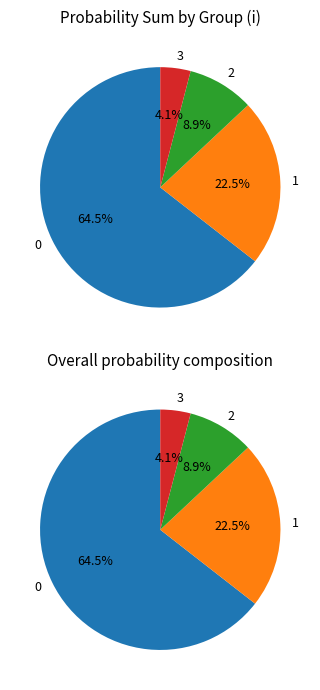

True or false: 0 accounts for 64% of the total.

True